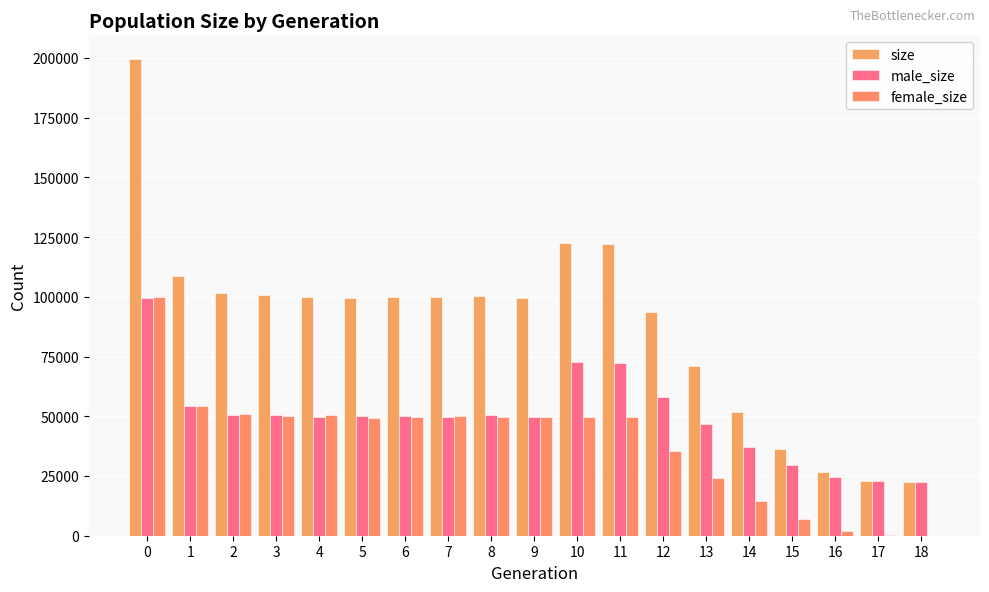

What are all the series names shown in the legend?

size, male_size, female_size